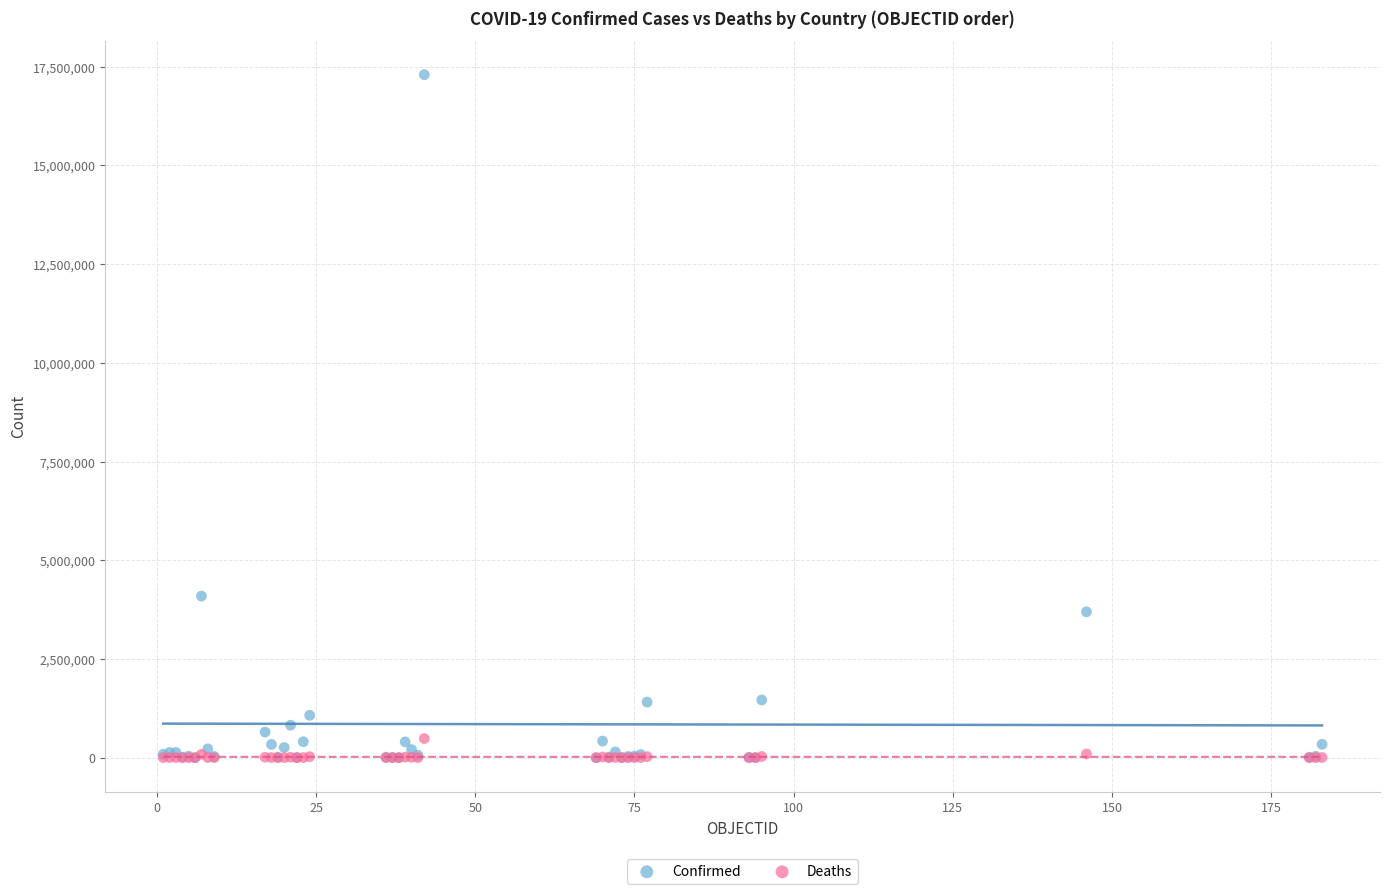

Which series has the widest spread of Y values?

Confirmed